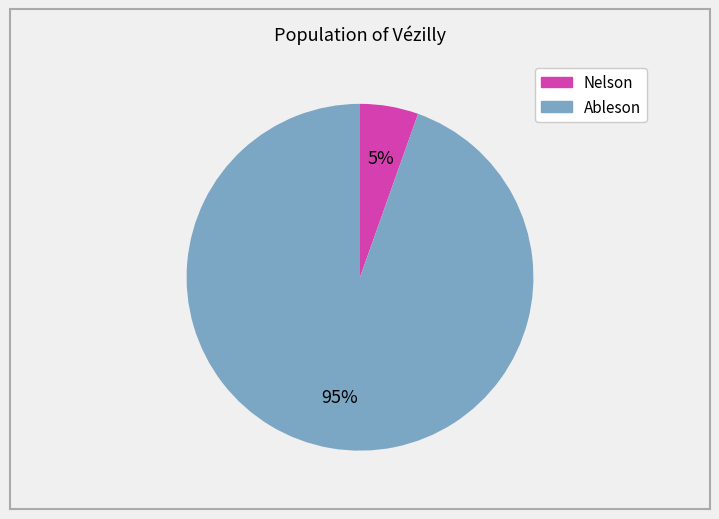

Is there a majority slice in this chart?

Yes